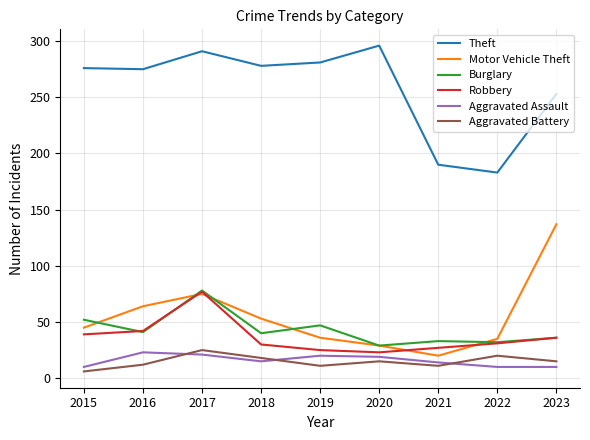

True or false: Aggravated Assault and Motor Vehicle Theft intersect in this chart.

False